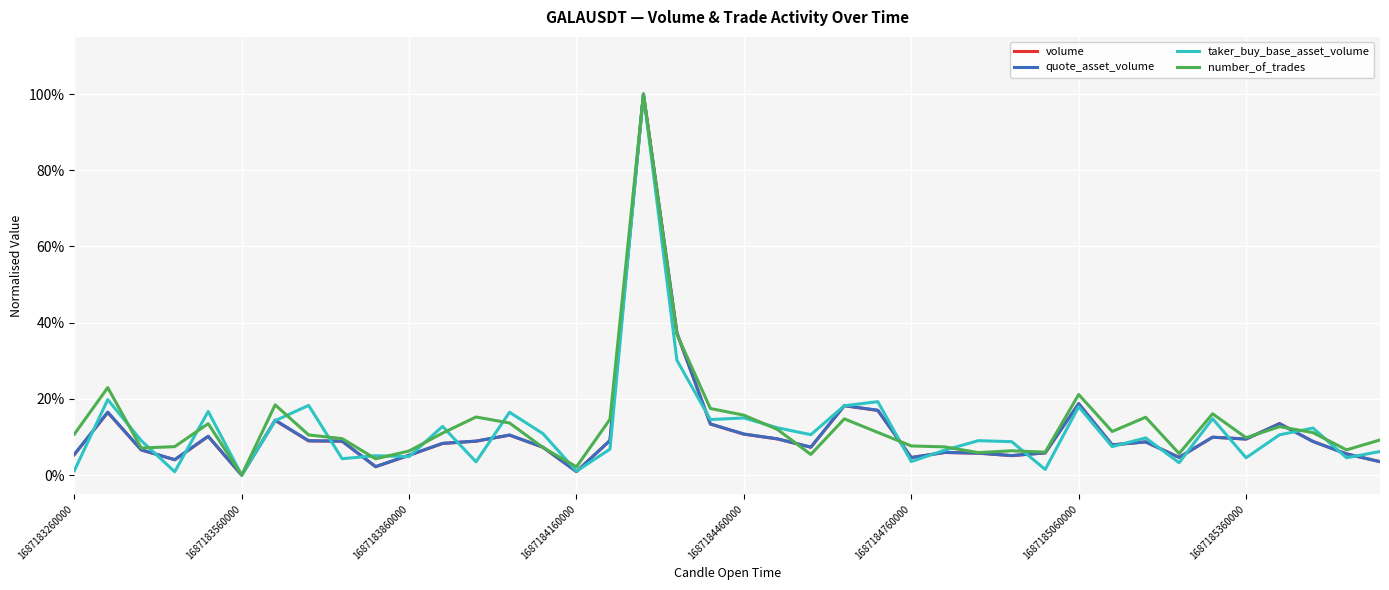

What are all the series names shown in the legend?

volume, quote_asset_volume, taker_buy_base_asset_volume, number_of_trades